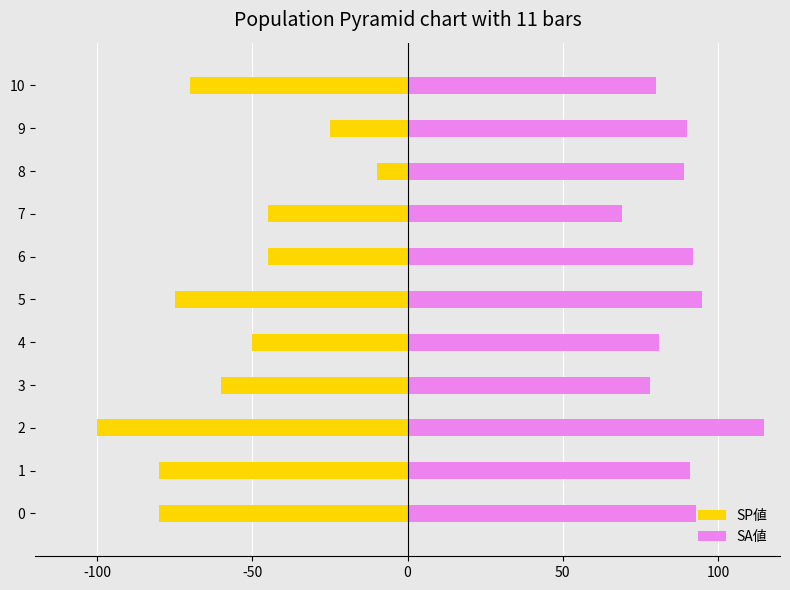

What is the difference between the second highest and second lowest values in the SP値 series?

55